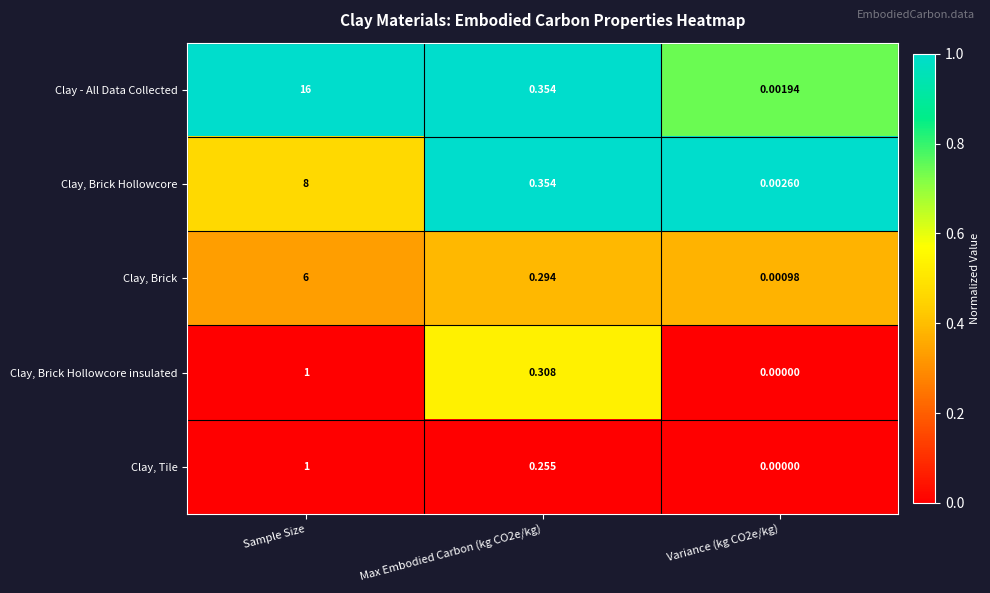

Is the value of Clay, Tile at Max Embodied Carbon (kg CO2e/kg) greater than the value of Clay - All Data Collected at Max Embodied Carbon (kg CO2e/kg)?

No